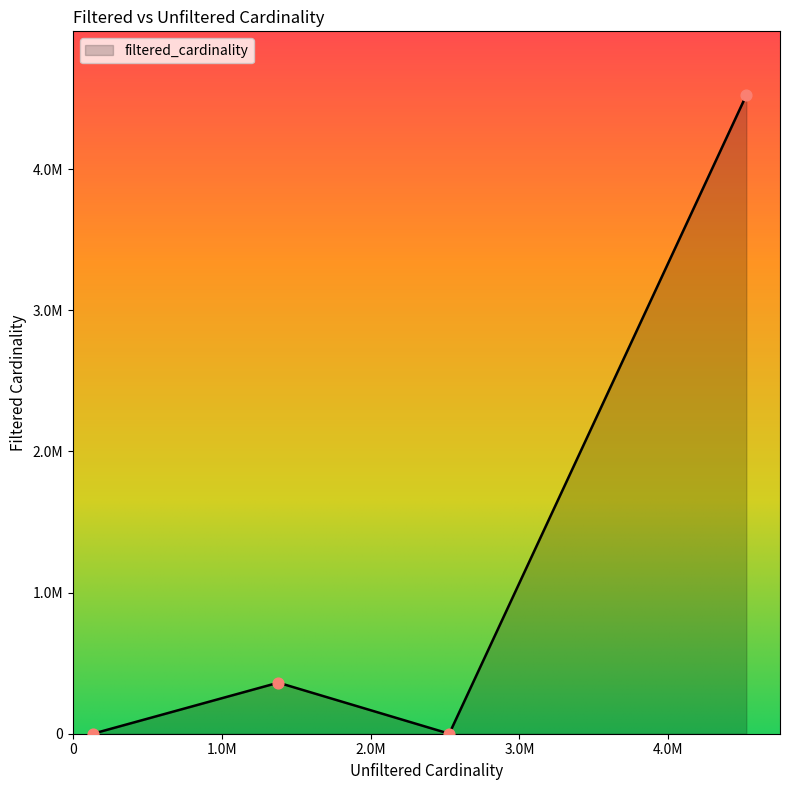

Is this an area chart (filled region under the line)?

Yes